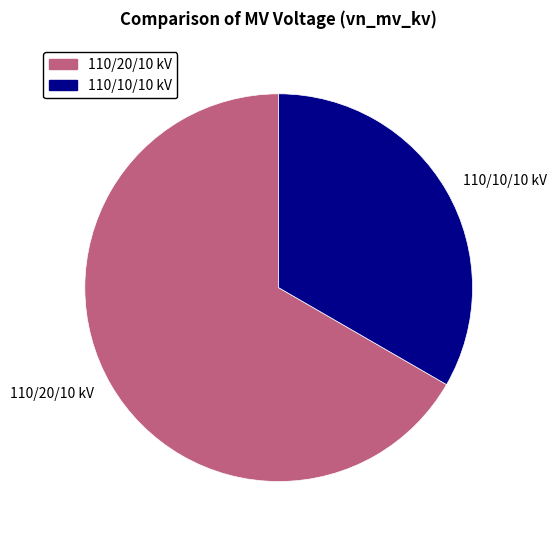

Does any single category account for the majority?

Yes